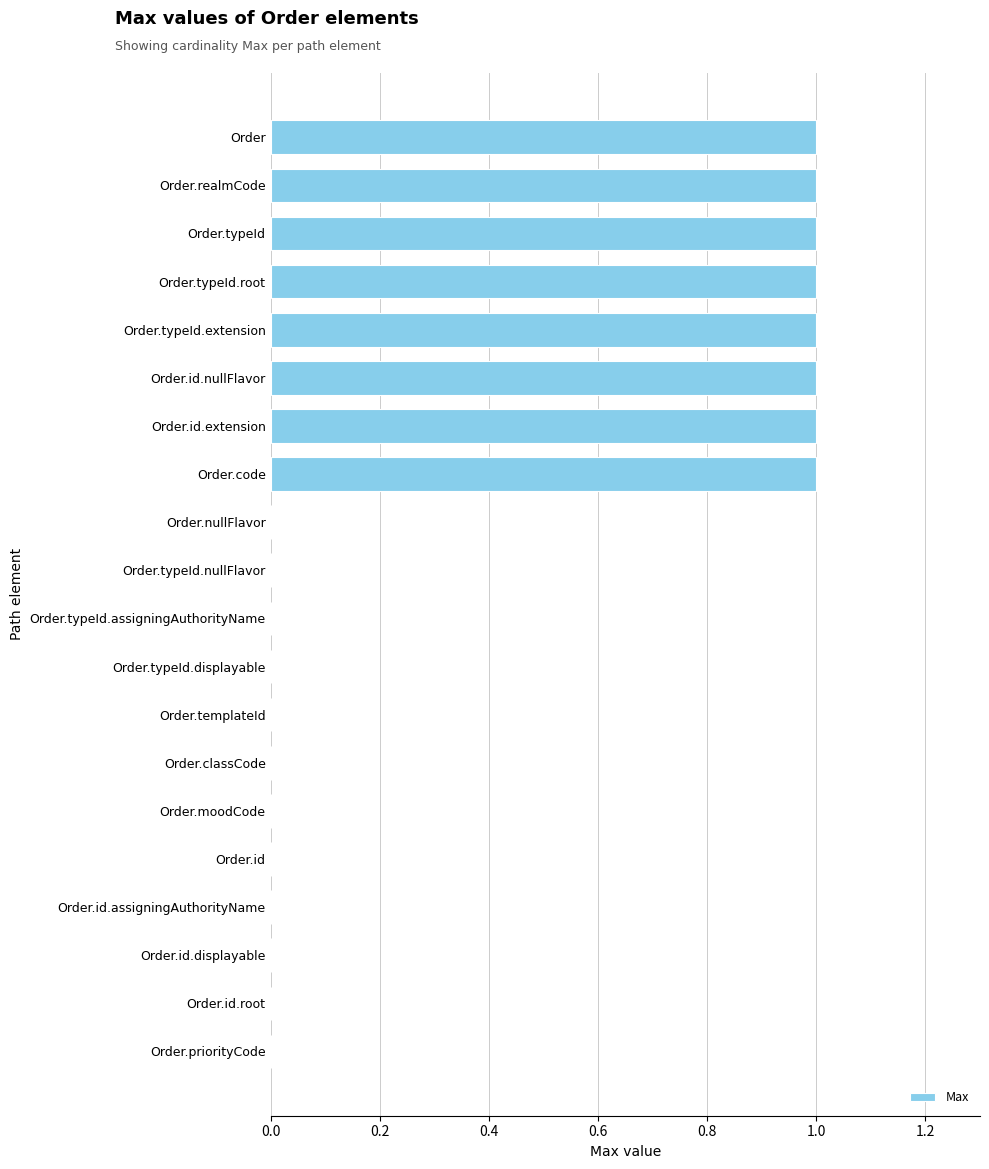

Reading top to bottom, list all the values displayed in this chart.

Order=1	Order.realmCode=1	Order.typeId=1	Order.typeId.root=1	Order.typeId.extension=1	Order.id.nullFlavor=1	Order.id.extension=1	Order.code=1	Order.nullFlavor=0	Order.typeId.nullFlavor=0	Order.typeId.assigningAuthorityName=0	Order.typeId.displayable=0	Order.templateId=0	Order.classCode=0	Order.moodCode=0	Order.id=0	Order.id.assigningAuthorityName=0	Order.id.displayable=0	Order.id.root=0	Order.priorityCode=0